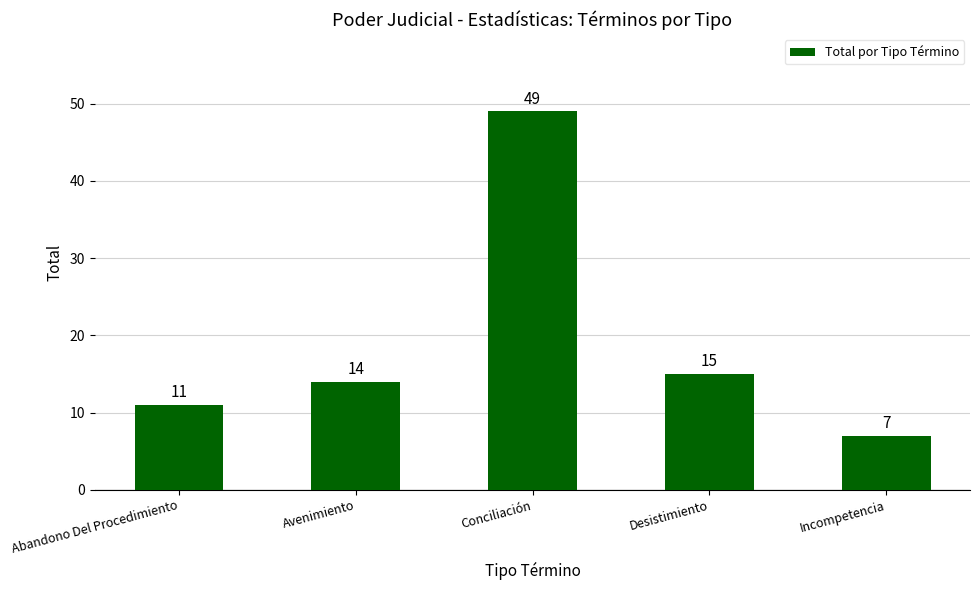

The chart shows a value of 16 at Abandono Del Procedimiento. True or false?

False